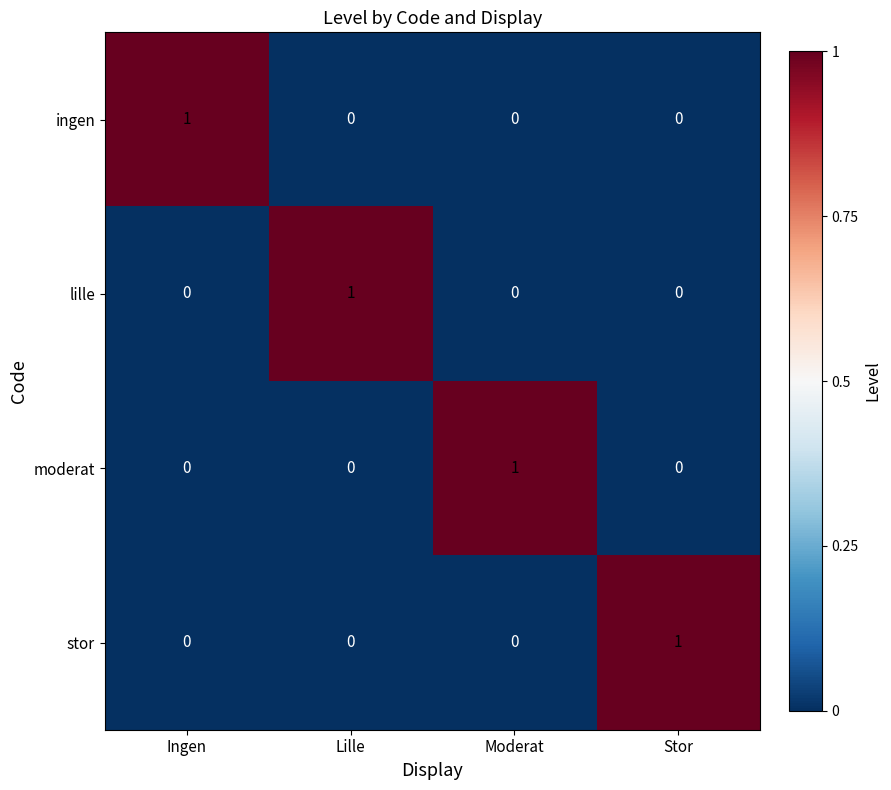

The lille series shows 0 at Ingen. True or false?

True